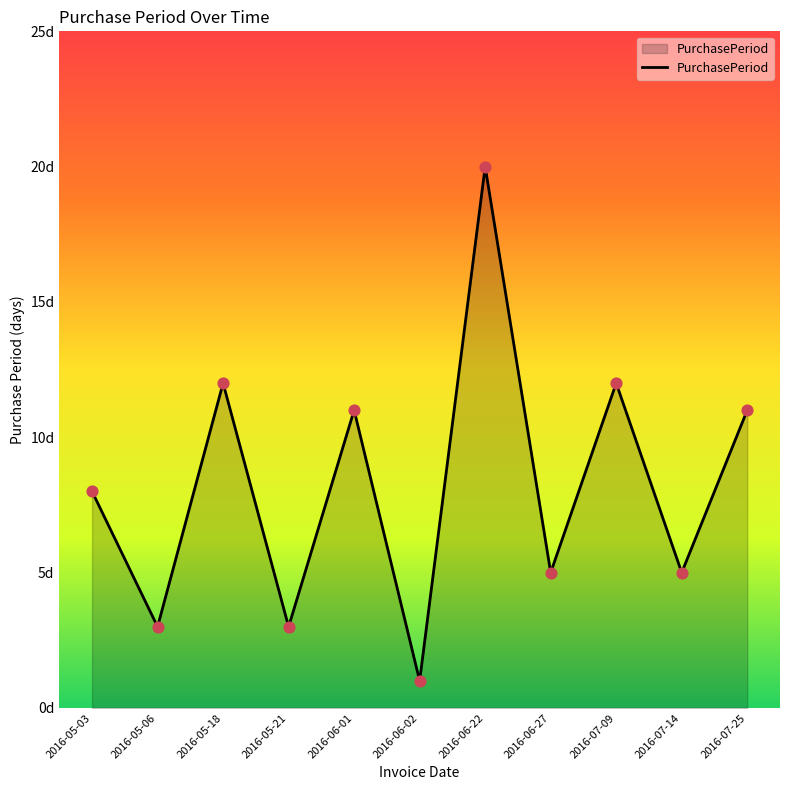

Between 2016-06-02 and 2016-07-25, which is larger?

2016-07-25